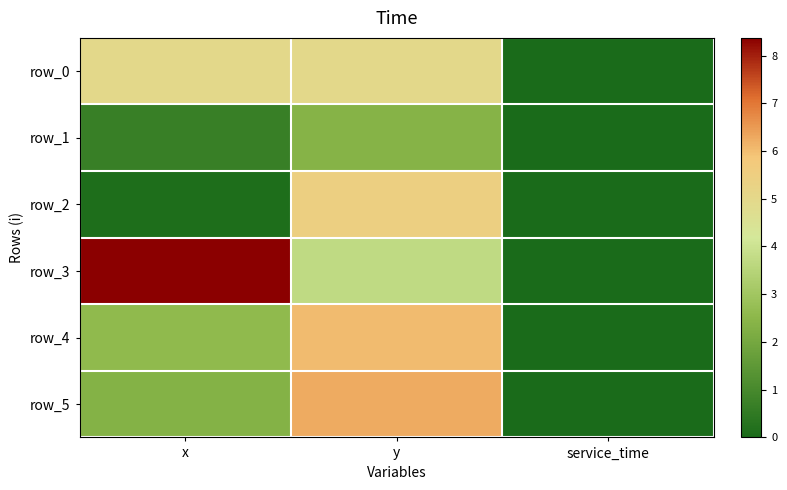

The row_2 series shows 0.0 at service_time. True or false?

True